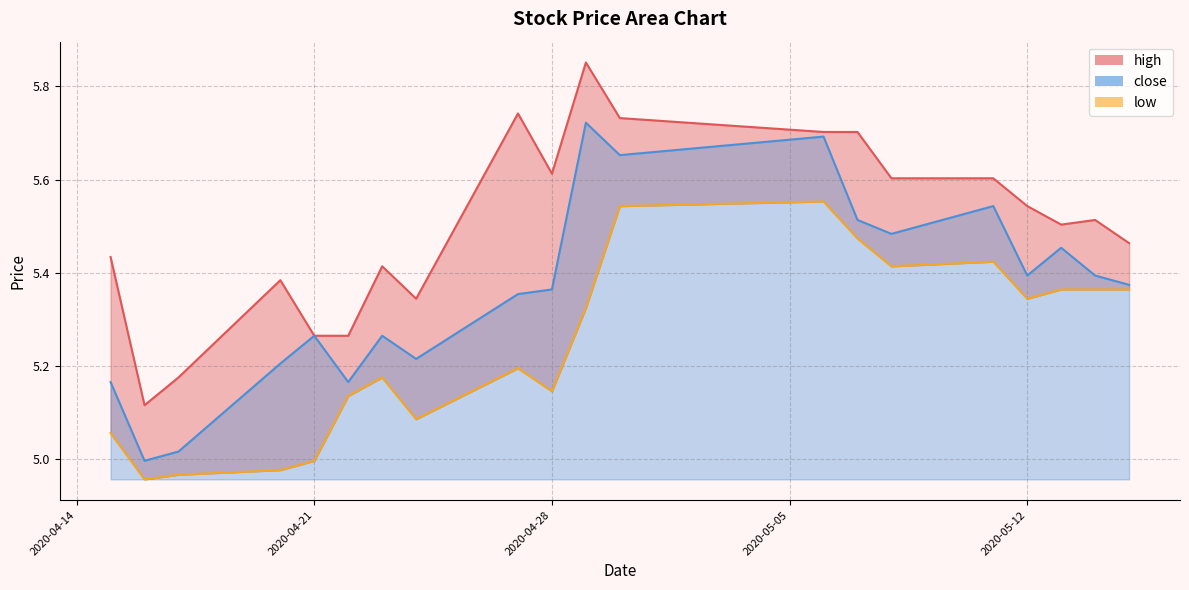

True or false: low and close cross at least once.

False